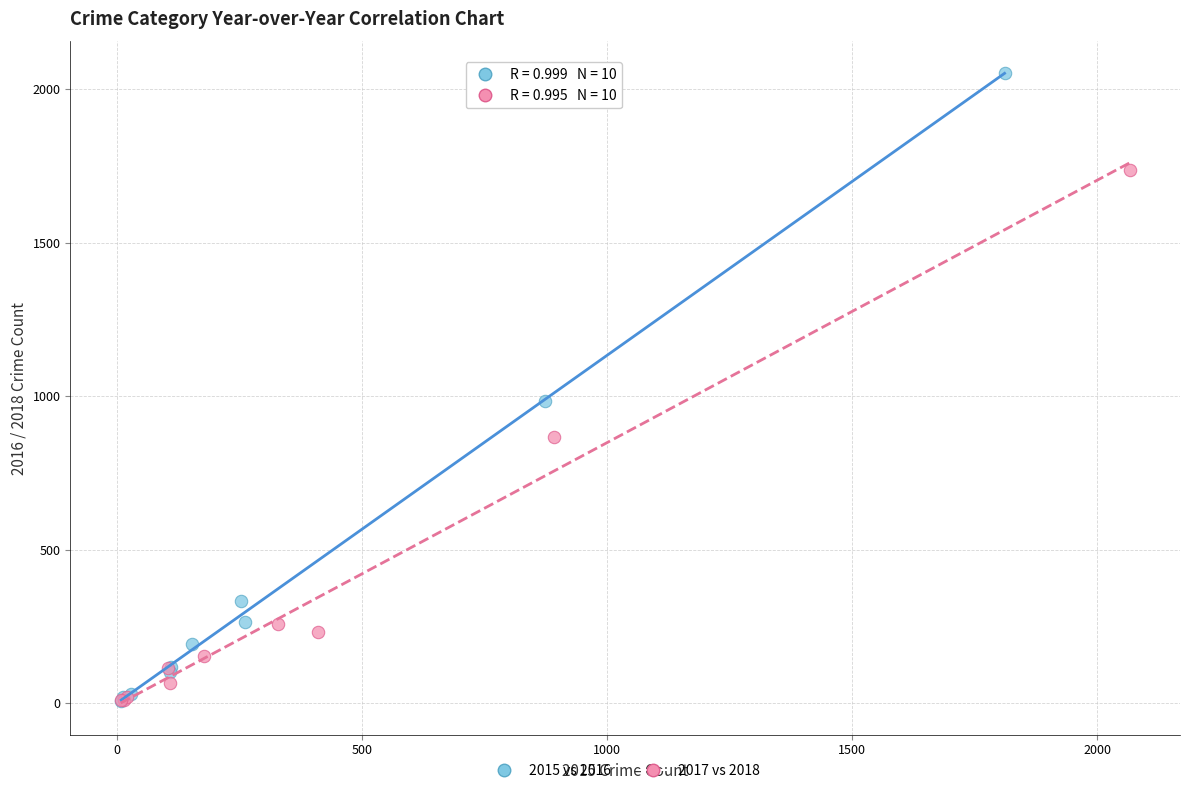

Which series has the widest spread of Y values?

2015 vs 2016